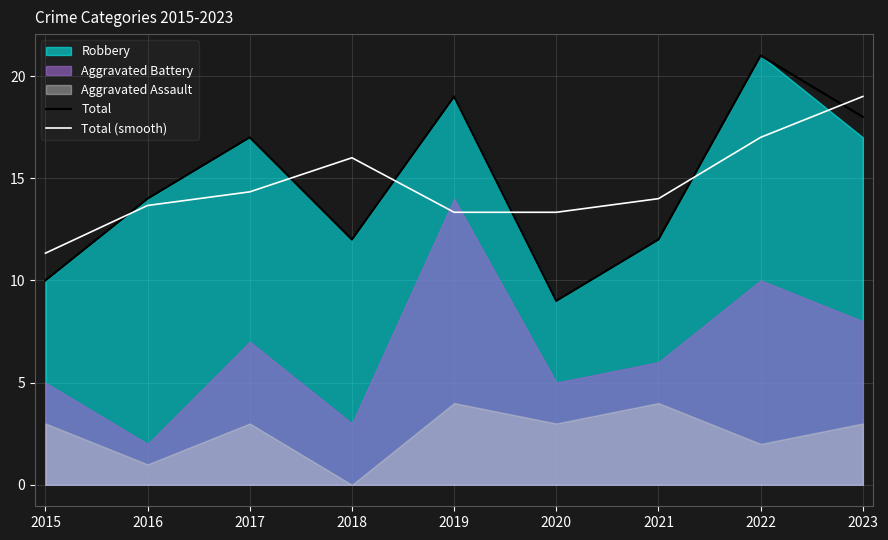

How many intersections are there between Total and Total (smooth)?

6